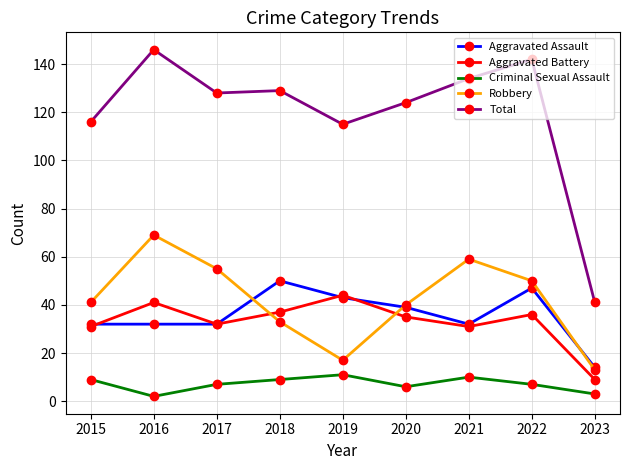

True or false: Total and Aggravated Assault intersect in this chart.

False